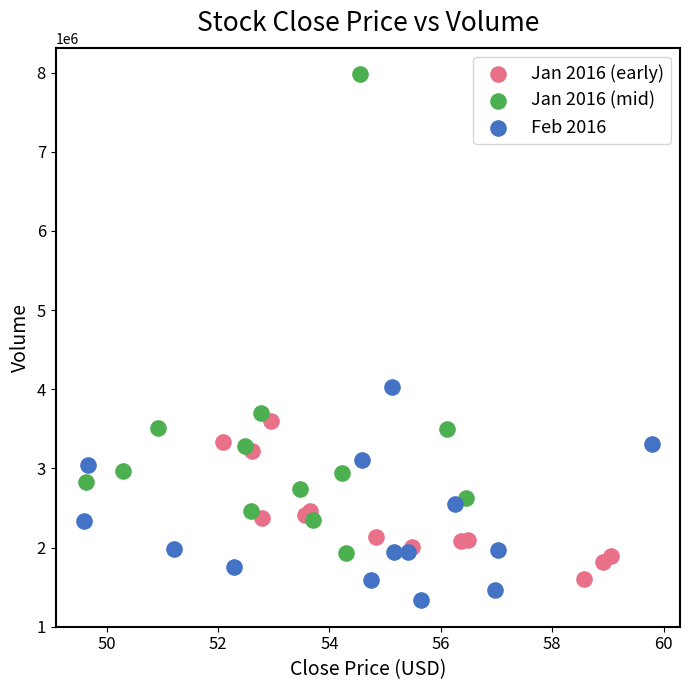

Which series has the largest Y range (max minus min)?

Jan 2016 (mid)